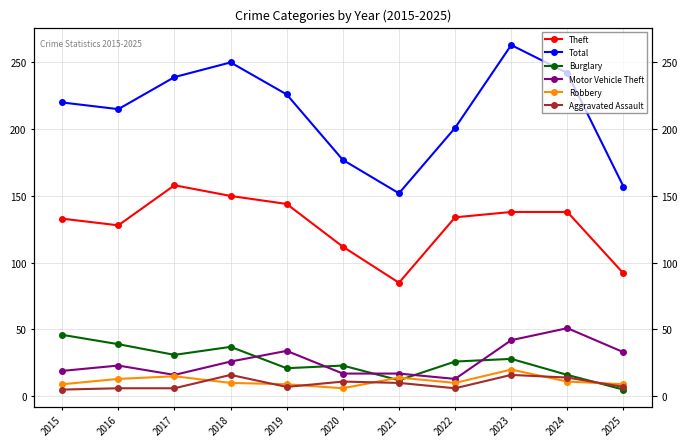

True or false: Robbery and Motor Vehicle Theft intersect in this chart.

False